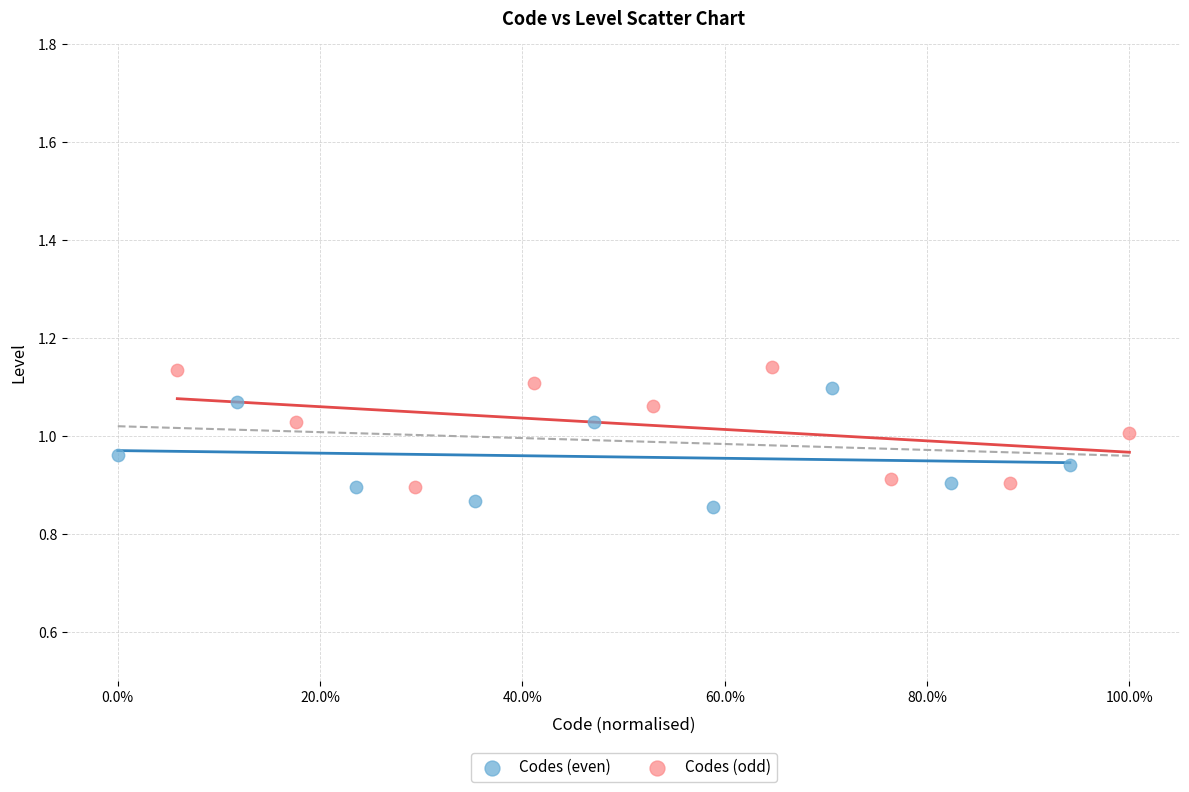

What are all the series names shown in the legend?

Codes (even), Codes (odd)